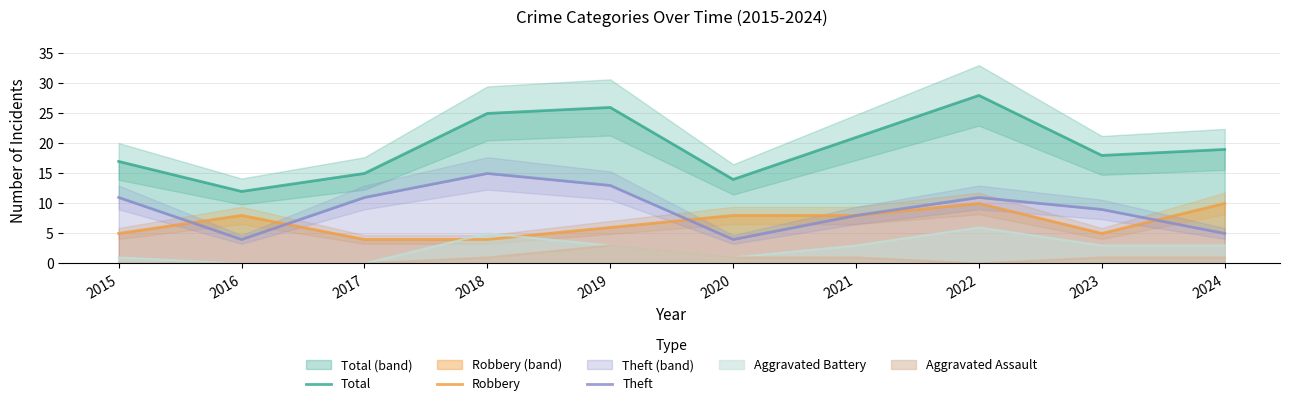

Count the number of categories in the chart.

10